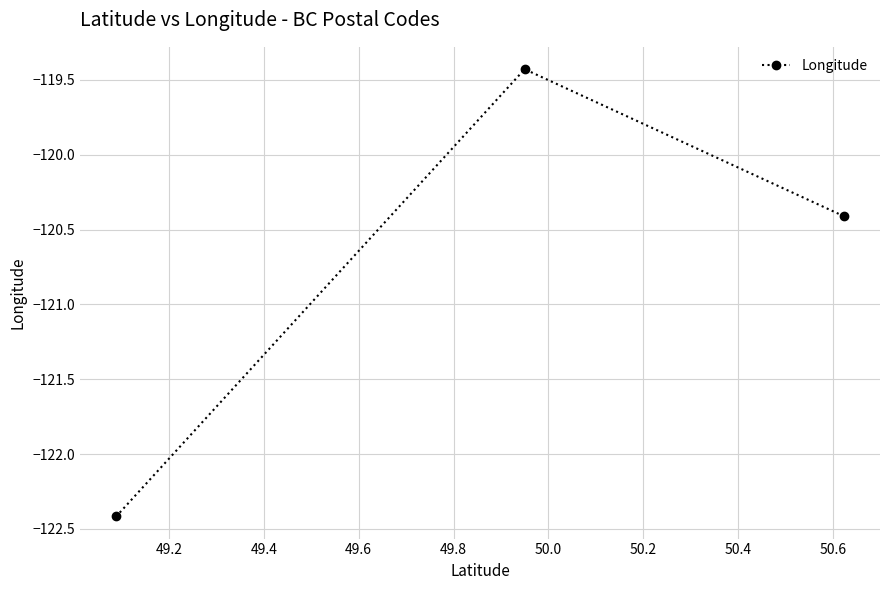

What is the value of the 1st point from the left?

-122.4